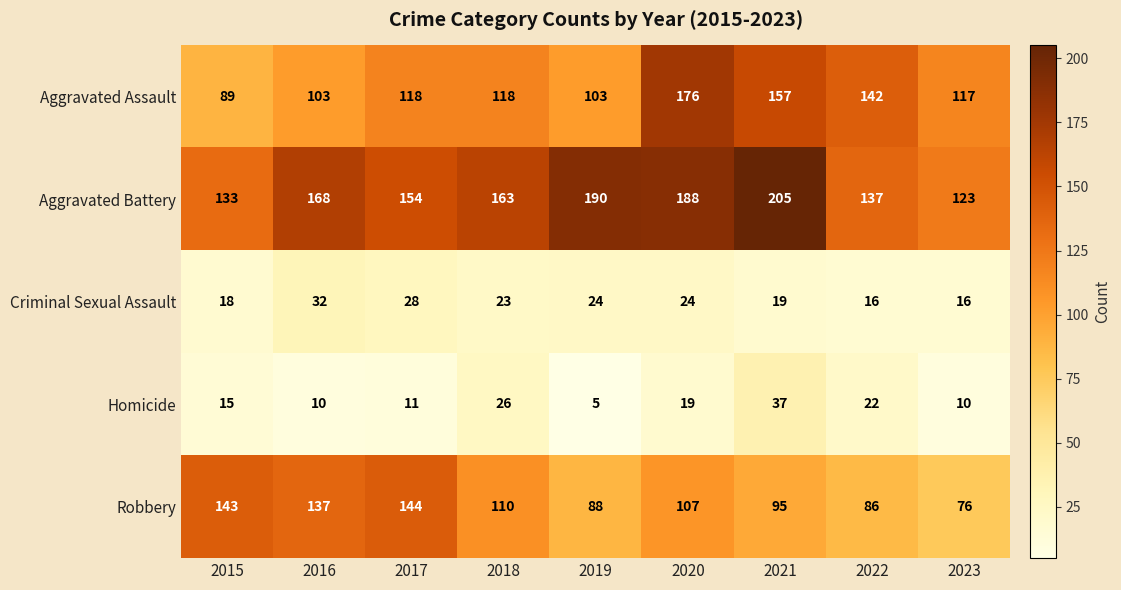

The value of Aggravated Battery at 2022 is 137. True or false?

True